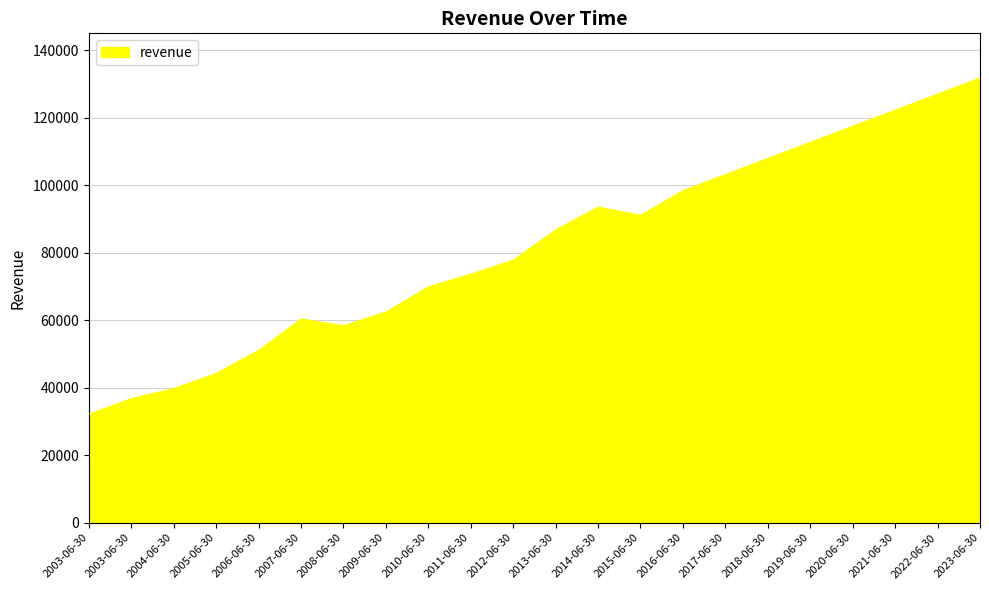

Where is the data nearest to the value 82018?

2012-06-30